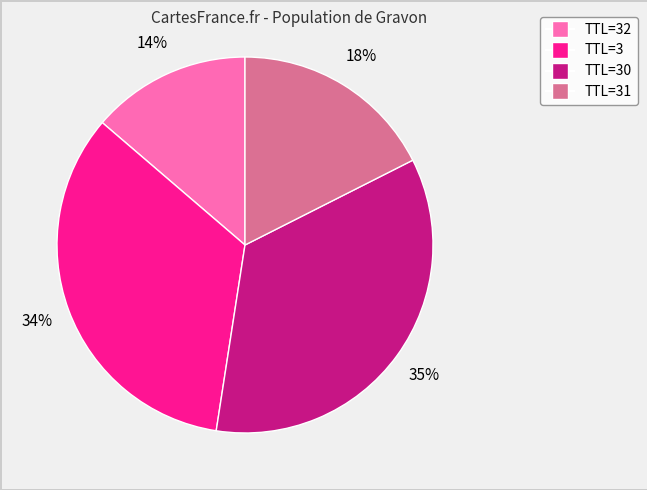

Count the number of slices in the pie.

4